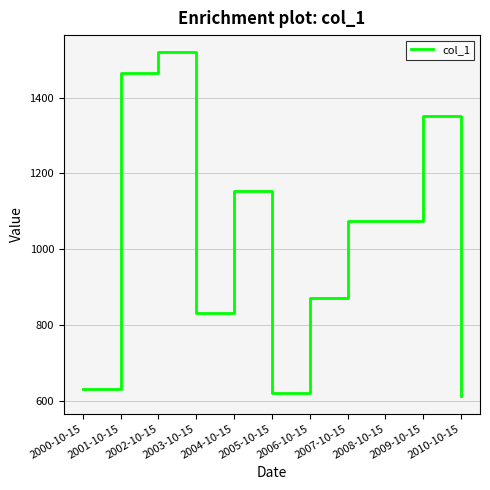

At which category does the data reach its first local peak?

2002-10-15